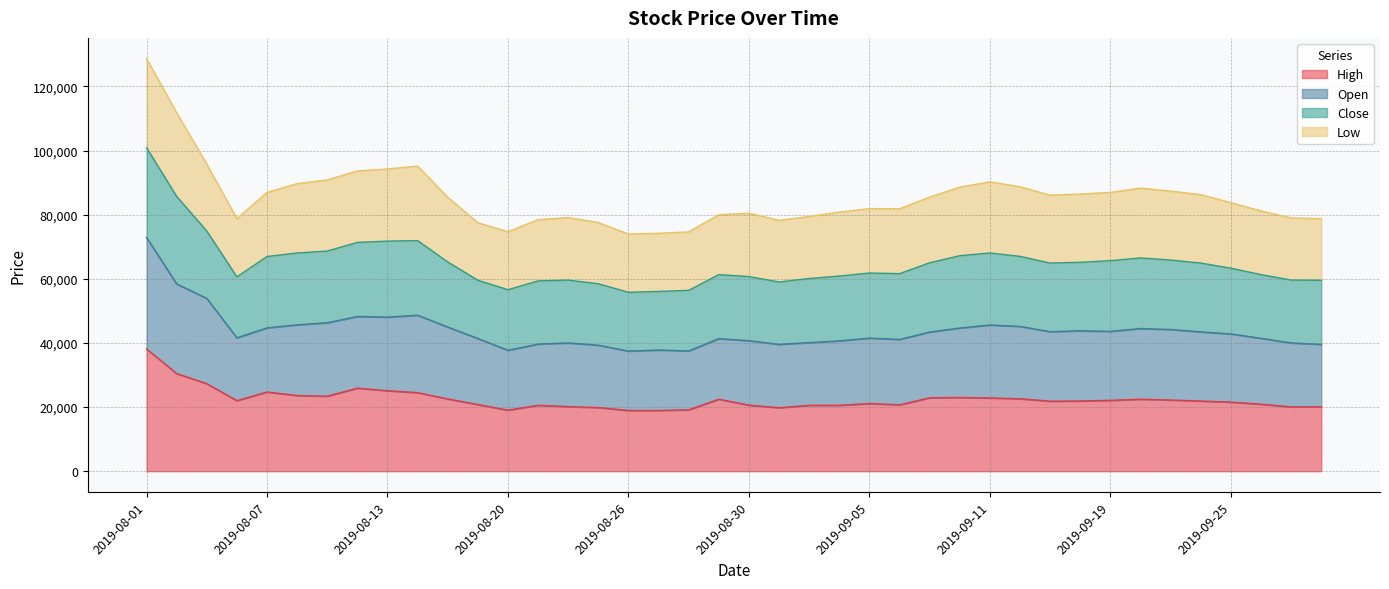

How many categories are shown in the chart?

40